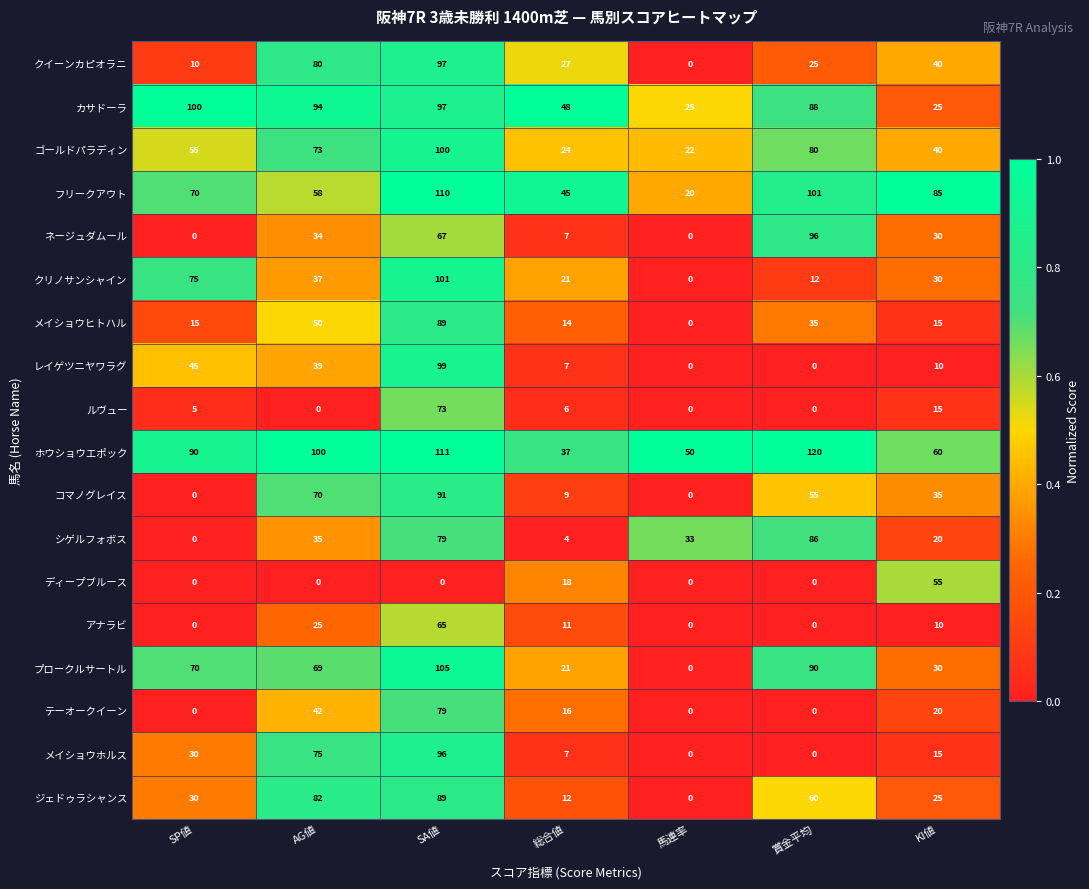

What is the difference between the highest and lowest values at SA値?

111